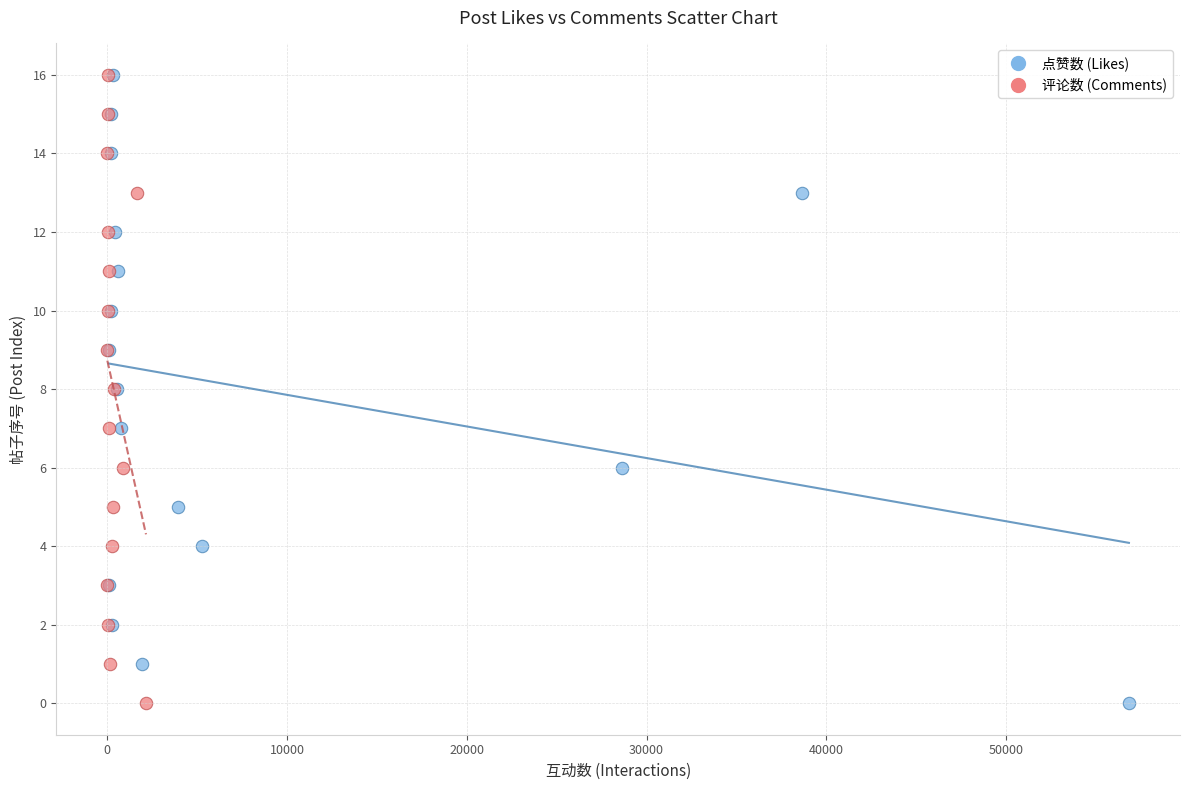

What are all the series names shown in the legend?

点赞数 (Likes), 评论数 (Comments)